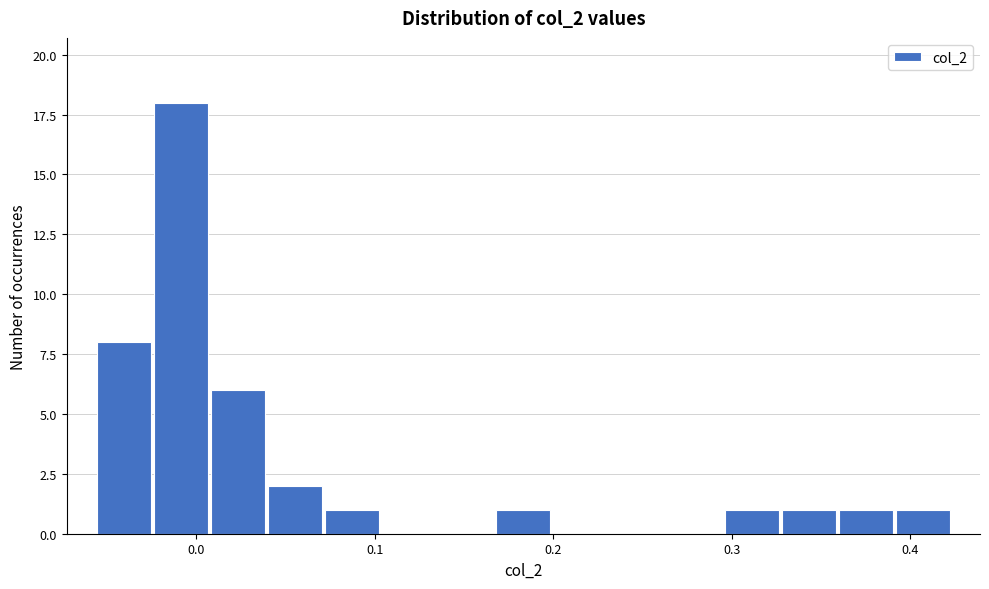

Around what value on the x-axis is the tallest bar? Give the approximate position of its centre, as read against the axis.

-0.01